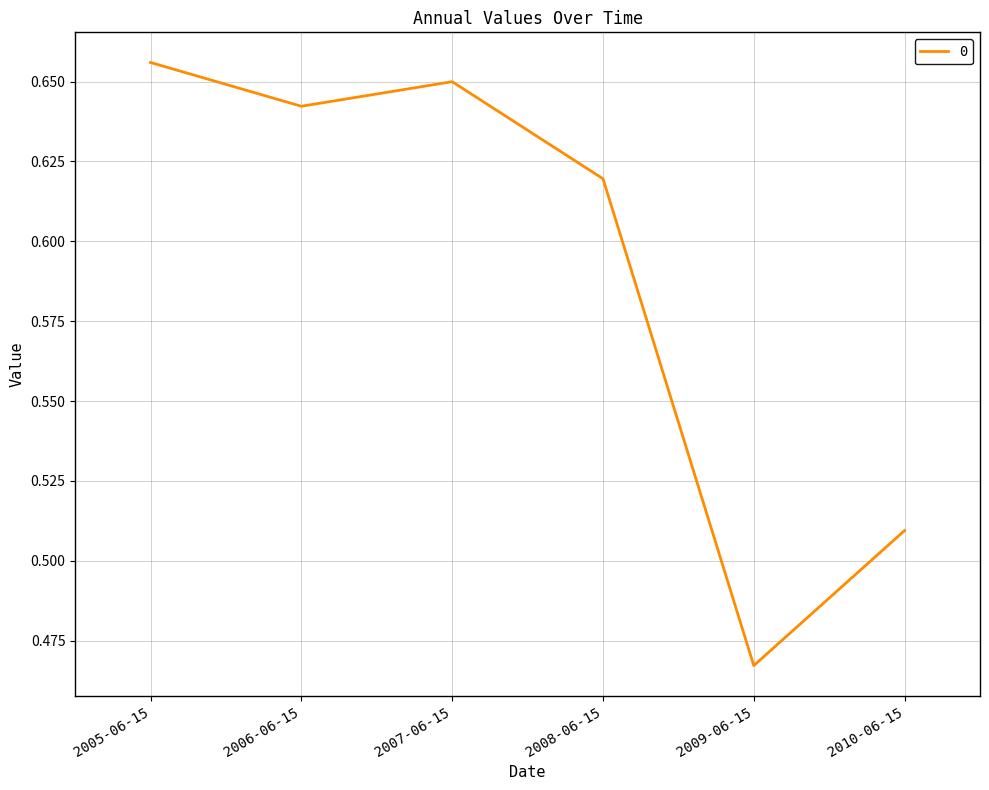

What is the difference between the maximum and minimum values?

0.2